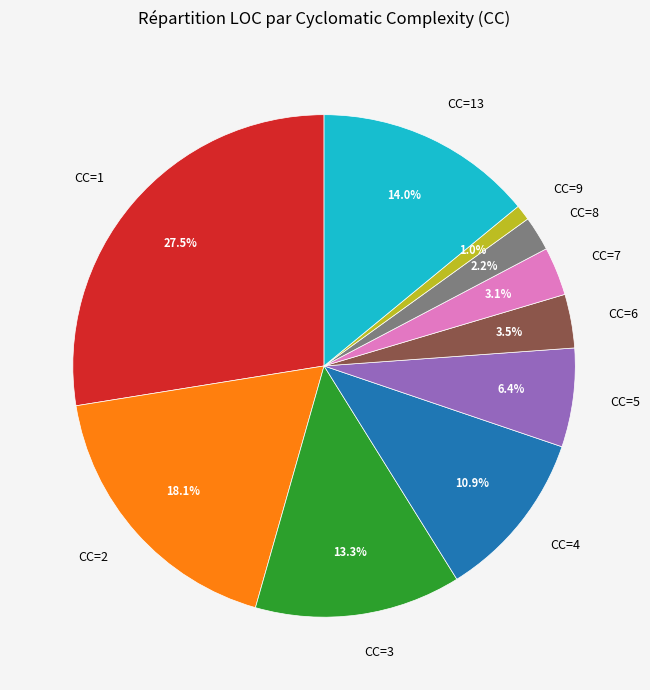

The CC=5 slice represents 12% of the pie. True or false?

False